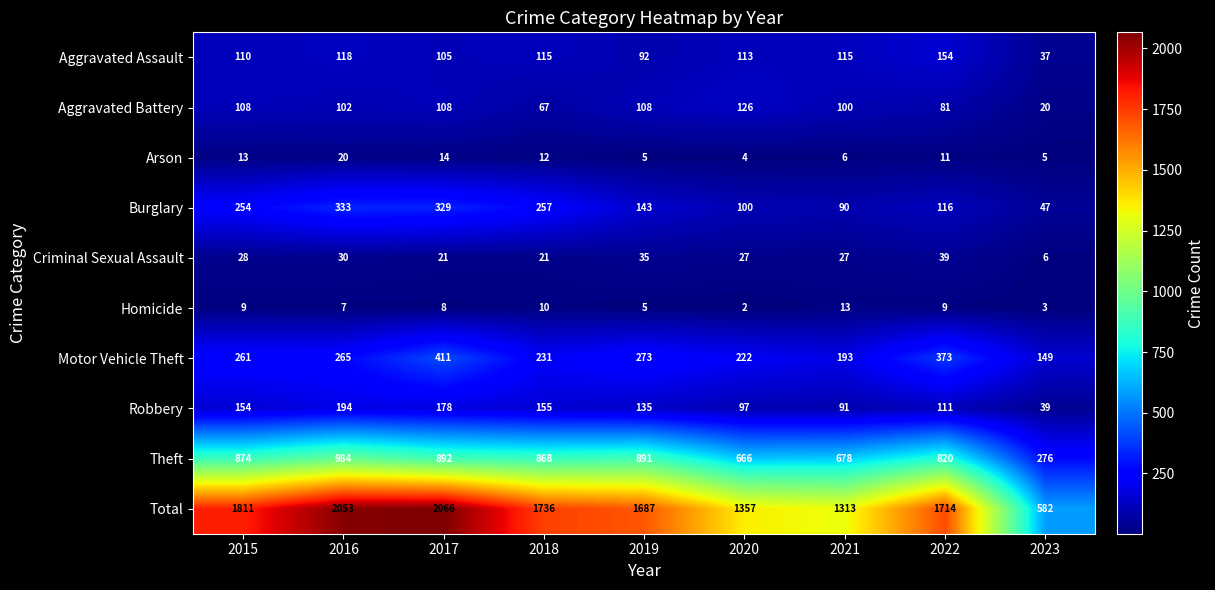

Read the Arson value at 2015, to the nearest 5.

15